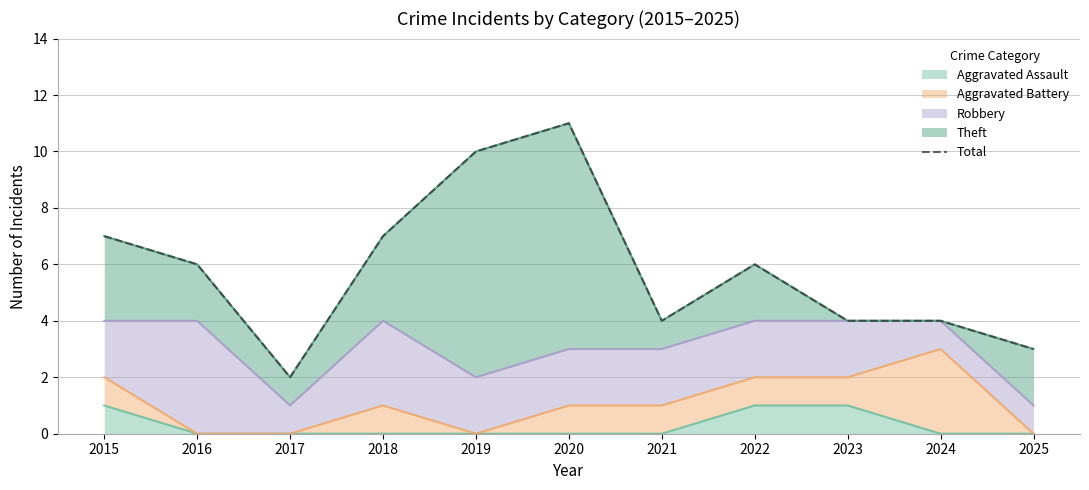

Rank the categories by value from lowest to highest.

2017, 2025, 2021, 2023, 2024, 2016, 2022, 2015, 2018, 2019, 2020